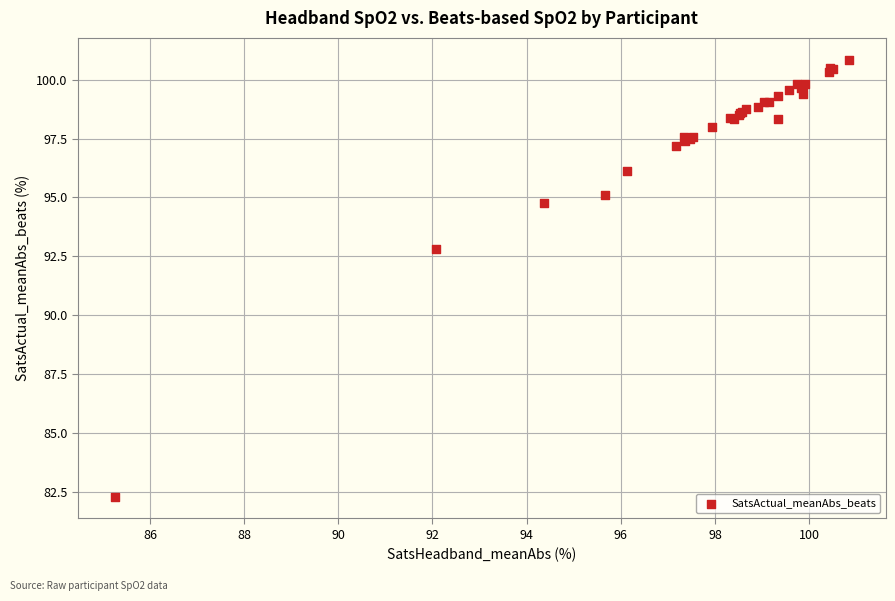

What Y value in the scatter plot is closest to 91?

92.8